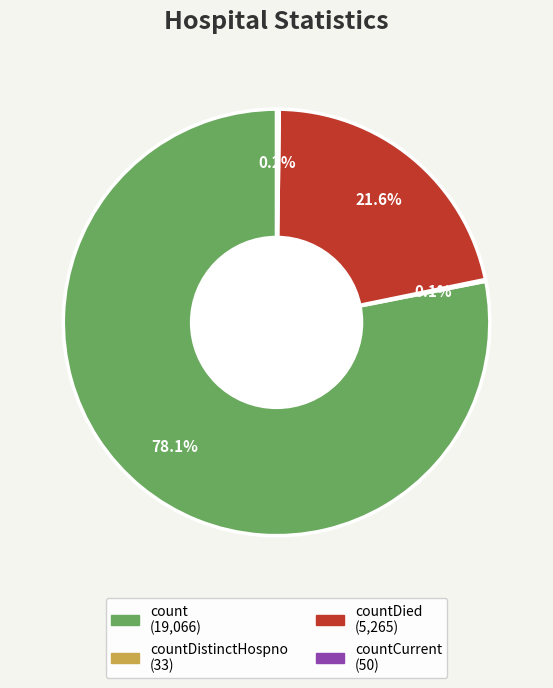

Is there any slice that represents more than half of the pie?

Yes